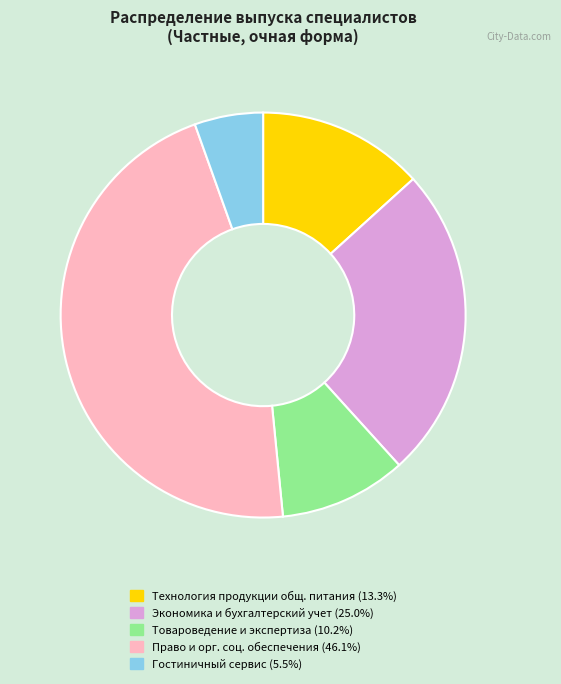

Does any single category account for the majority?

No